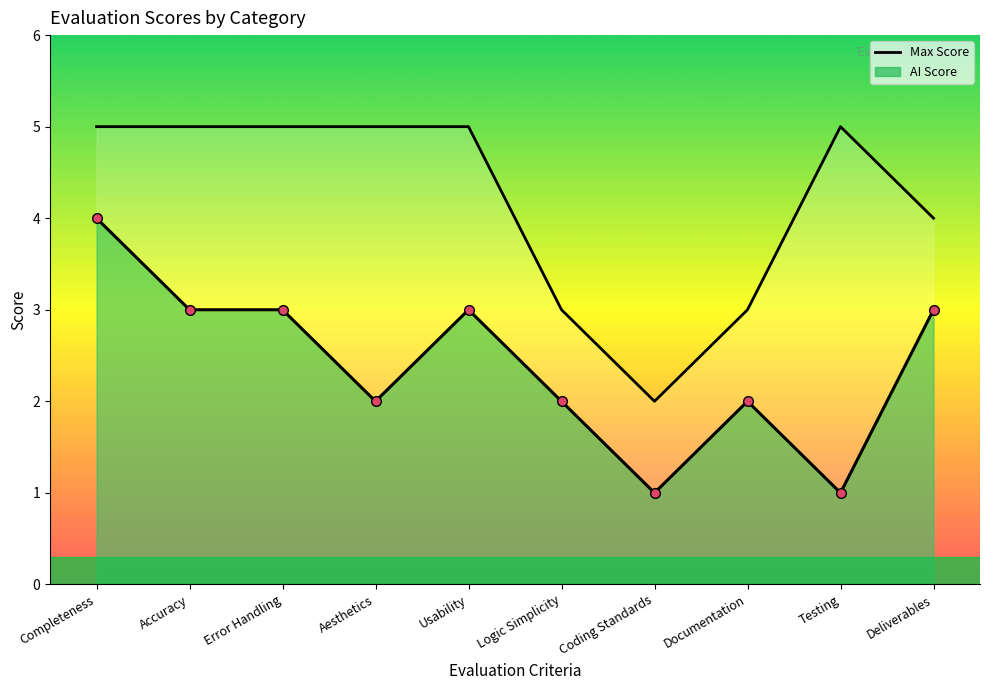

Read the value at Logic Simplicity.

3